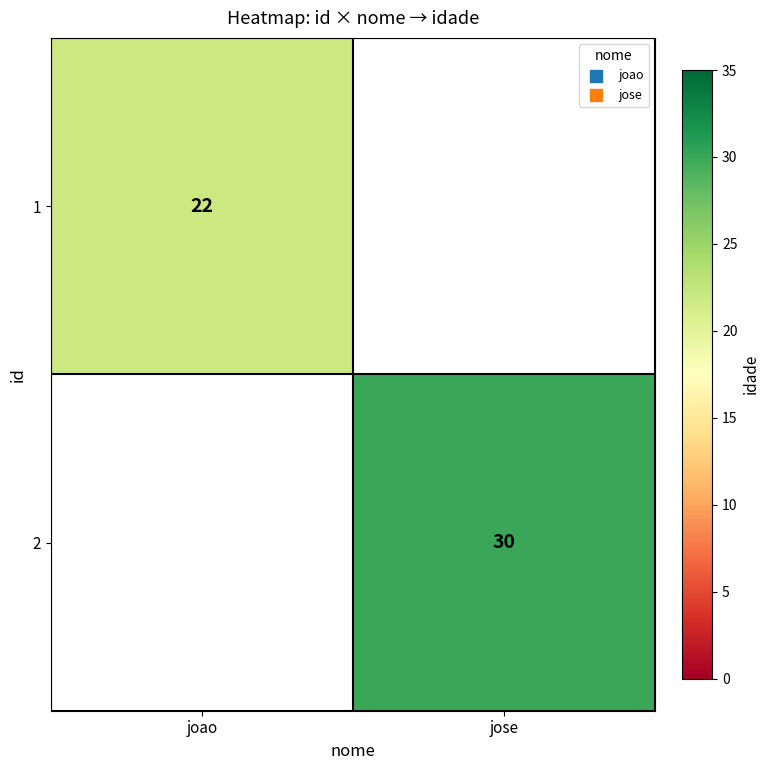

The 2 series shows 30 at jose. True or false?

True